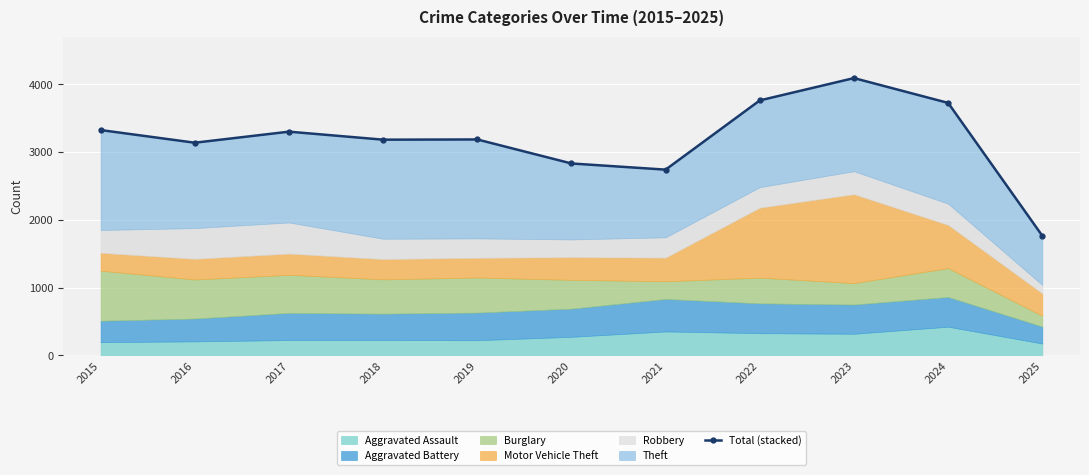

What is the change in value from 2018 to 2022?

+579